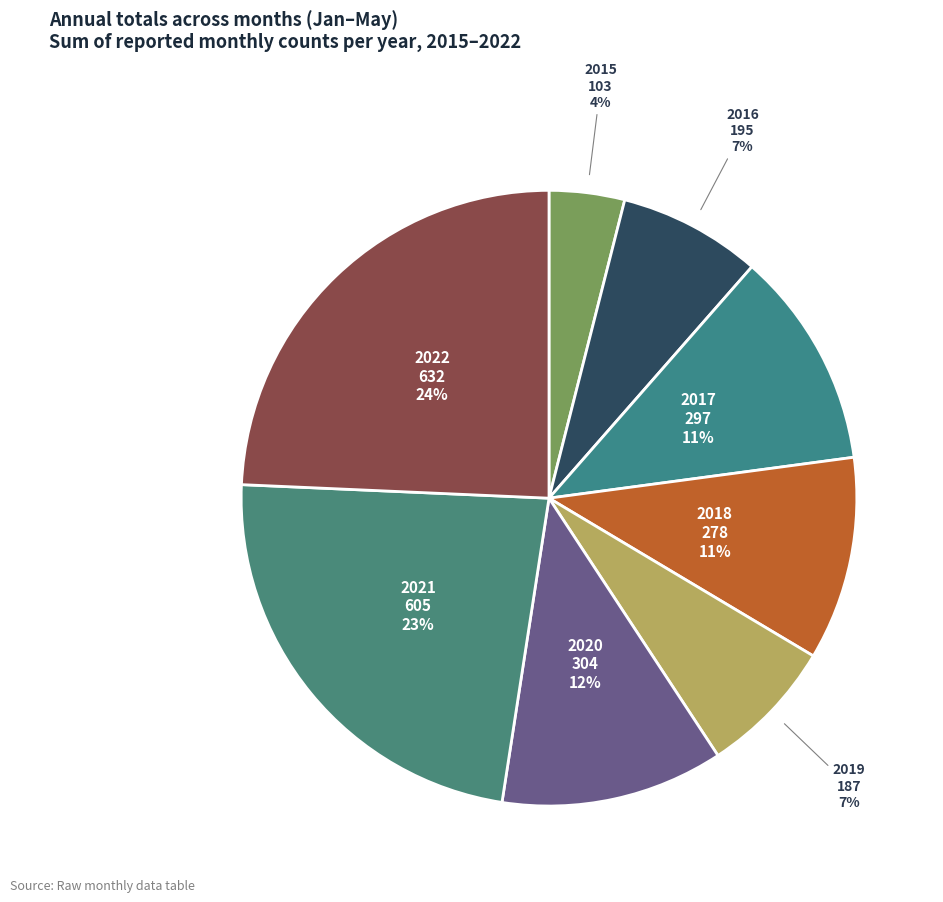

What is the ratio of the value at 2022 to the value at 2021?

1.0